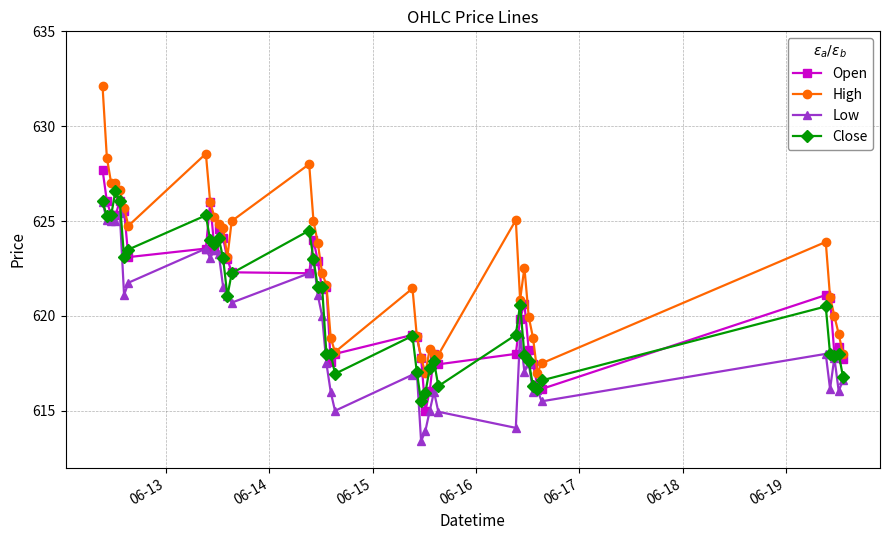

Which series has the widest spread of values?

High